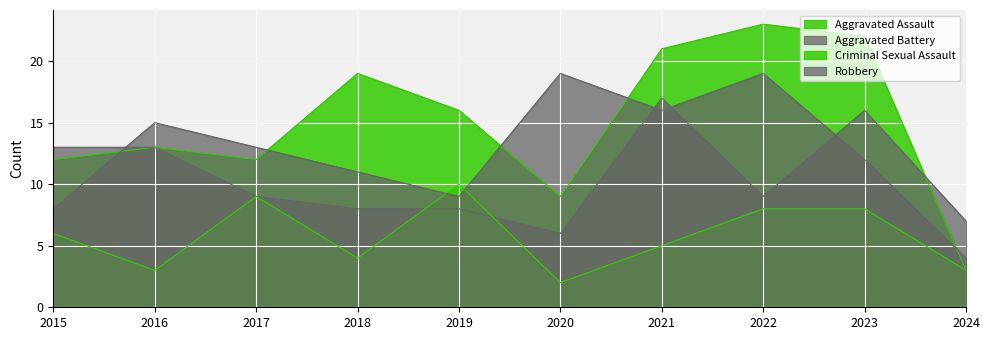

Between 2016 and 2023, which is larger?

2023